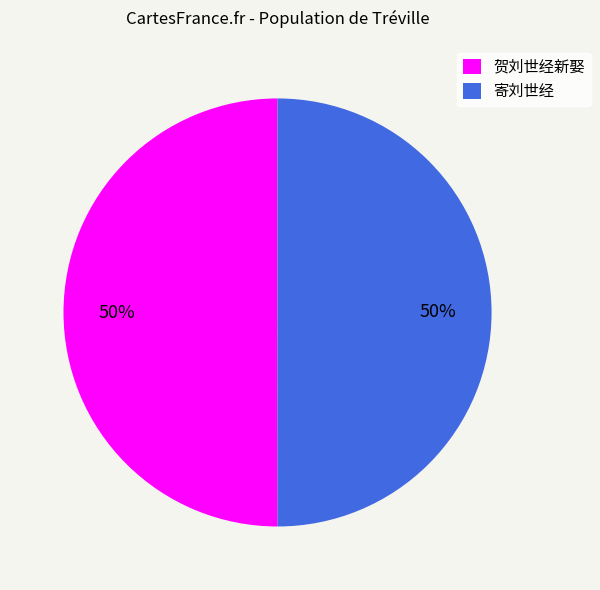

Combined, do 寄刘世经 and 贺刘世经新娶 account for over 50%?

Yes